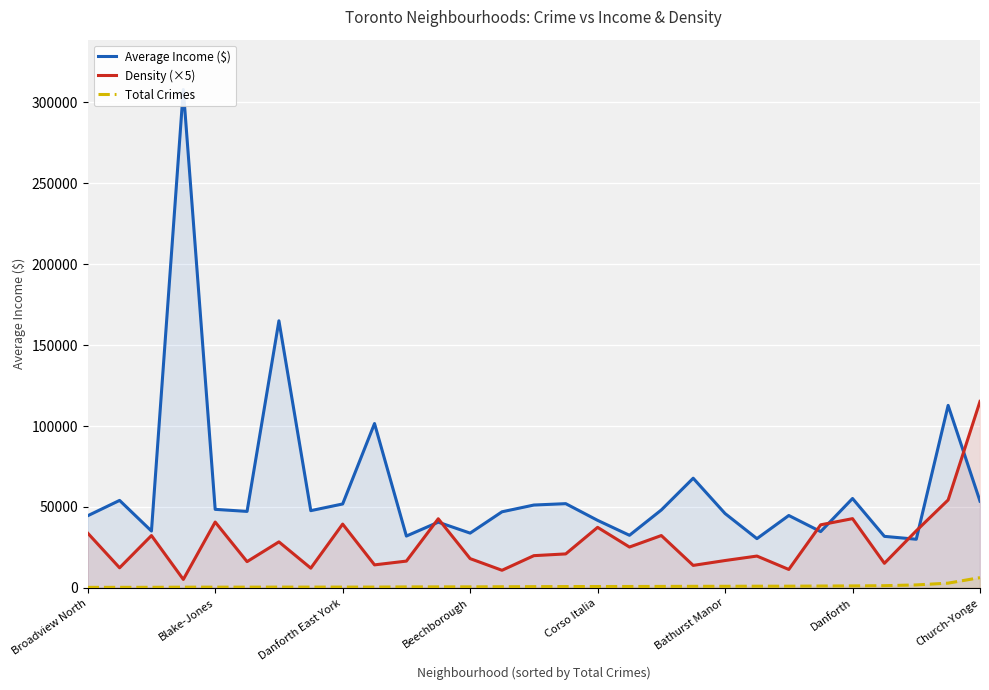

True or false: Average Income ($) has a value of 44557 at Broadview North.

True